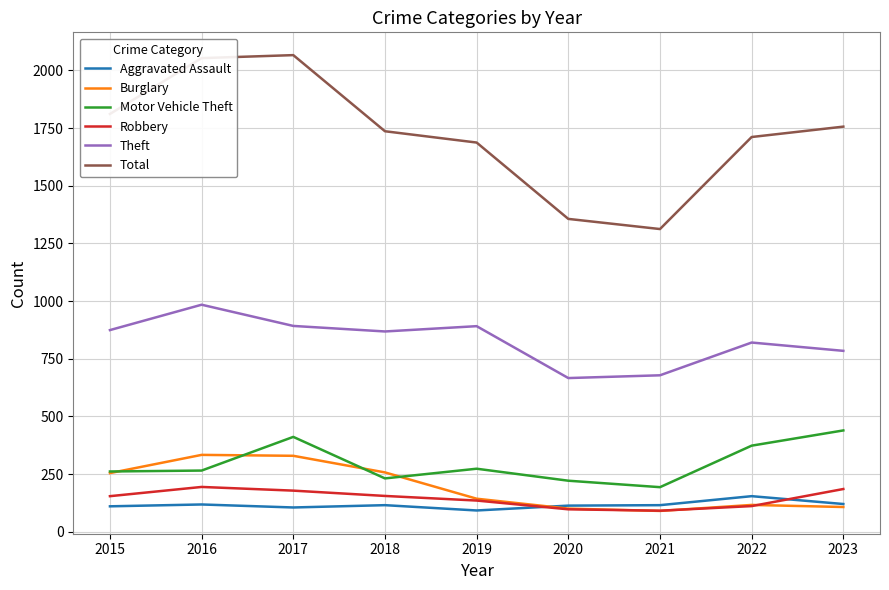

What is the minimum value for Theft?

666